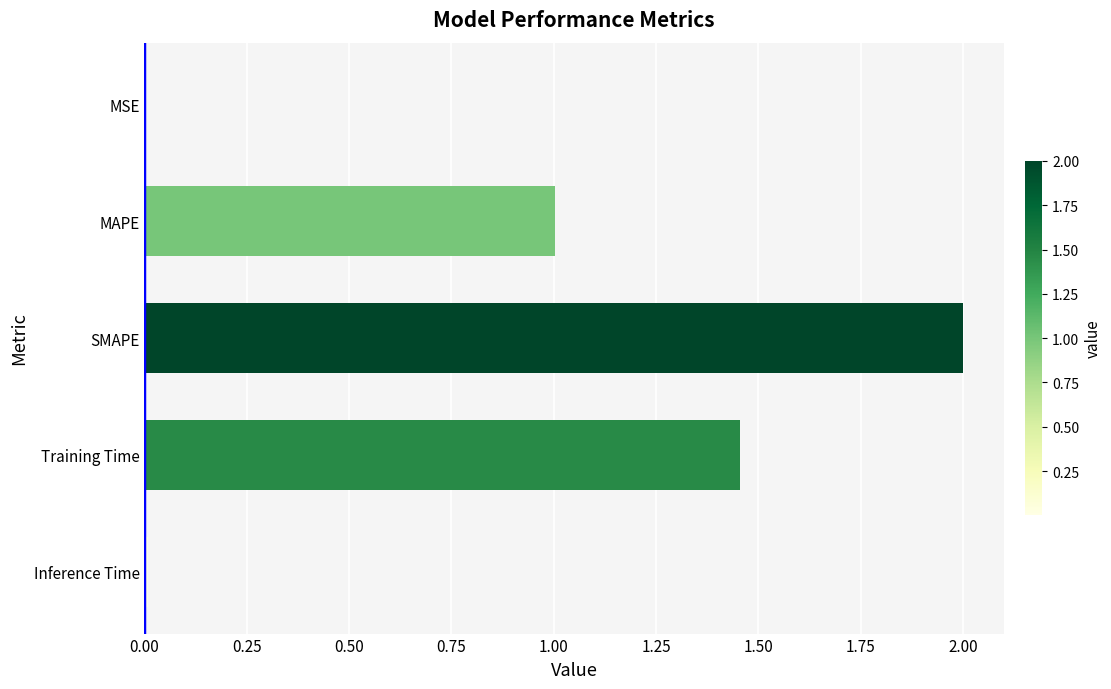

Count the number of categories in the chart.

5